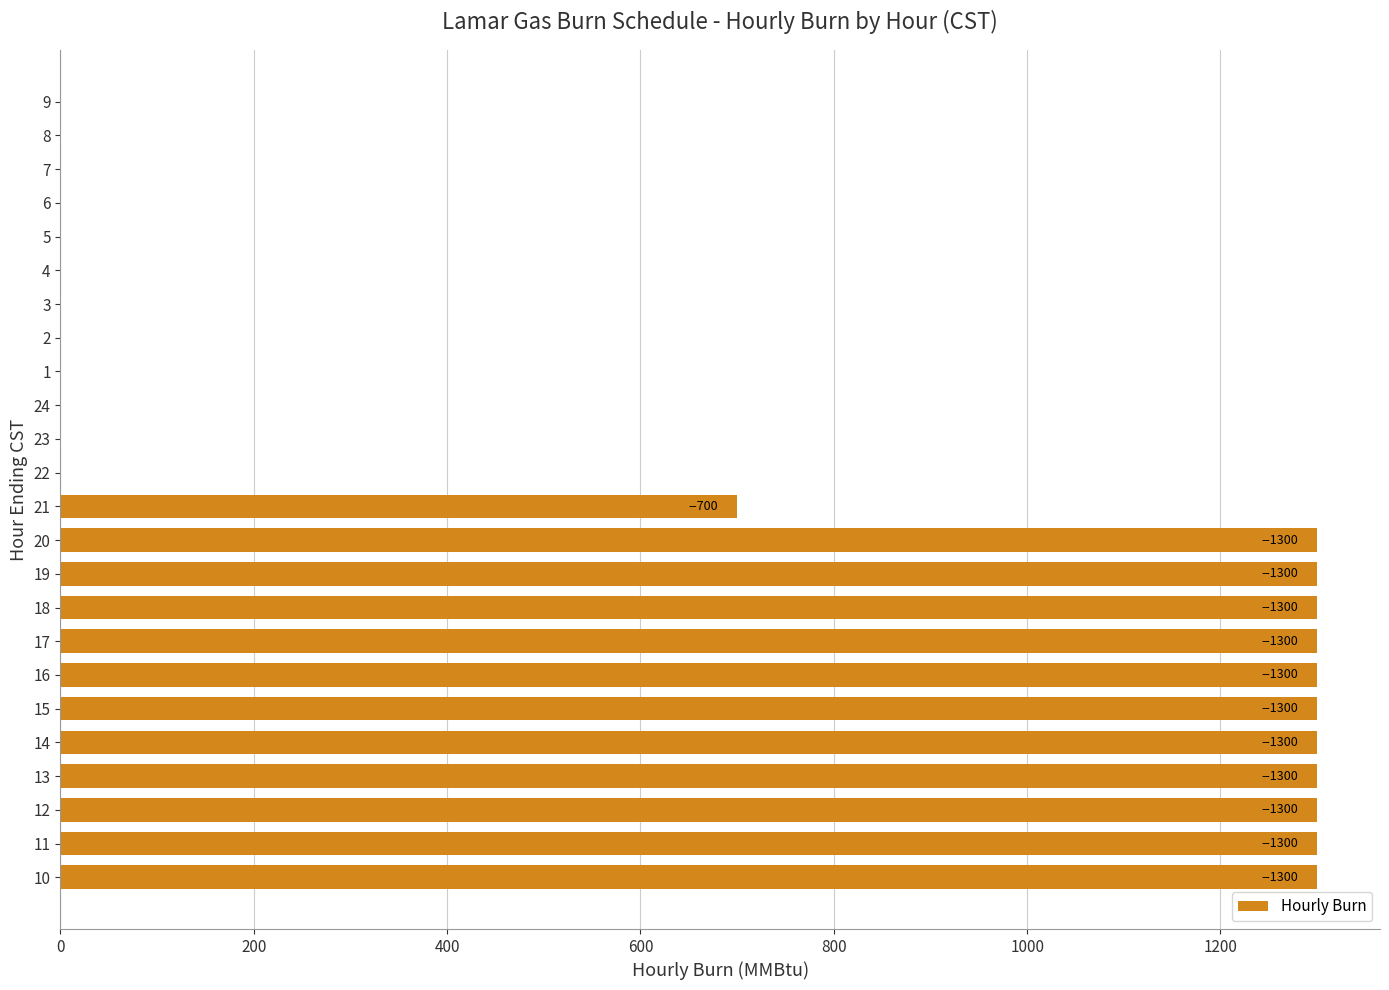

Is it true that the value at 1 is 0?

True